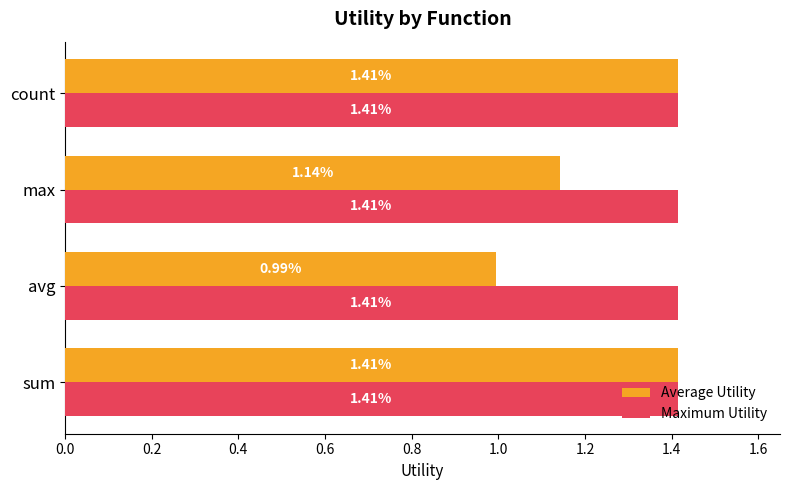

Which series has the widest spread of values?

Average Utility